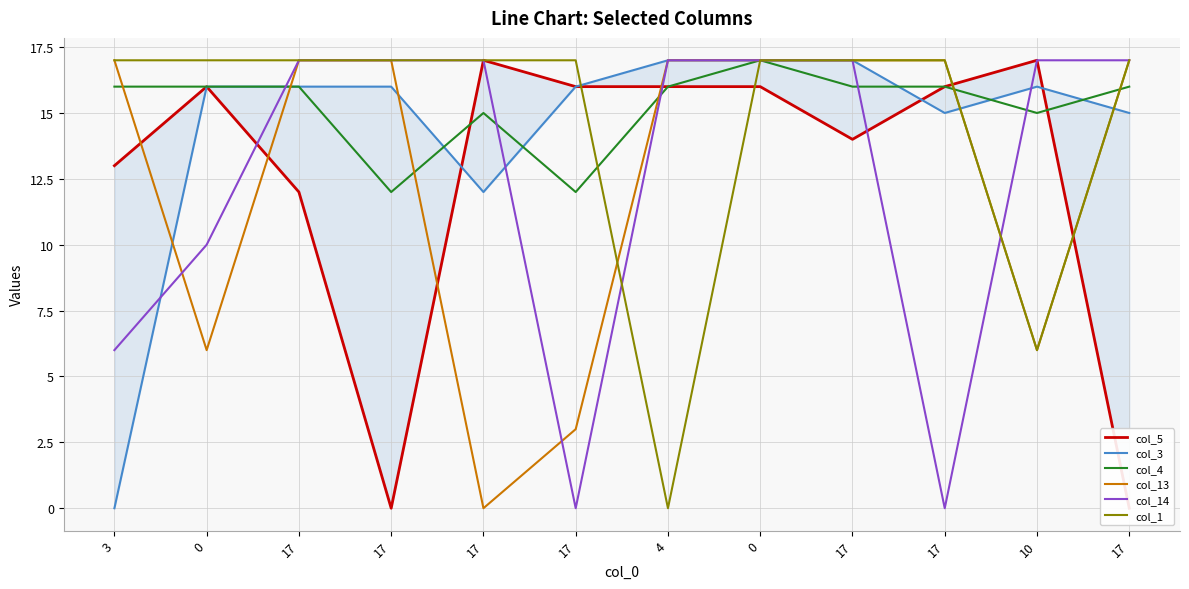

What is the label of the 12th point from the right?

3